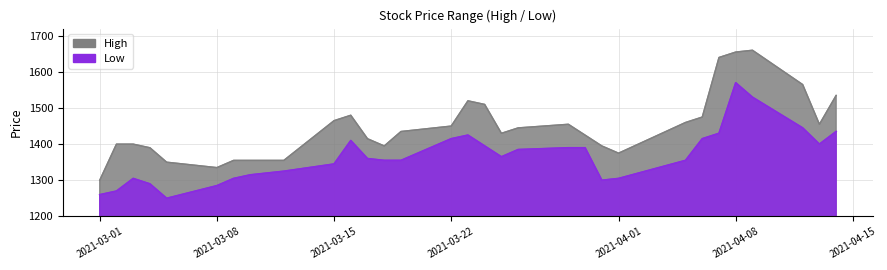

Which has a higher value, 2021-04-08 or 2021-03-23?

2021-04-08